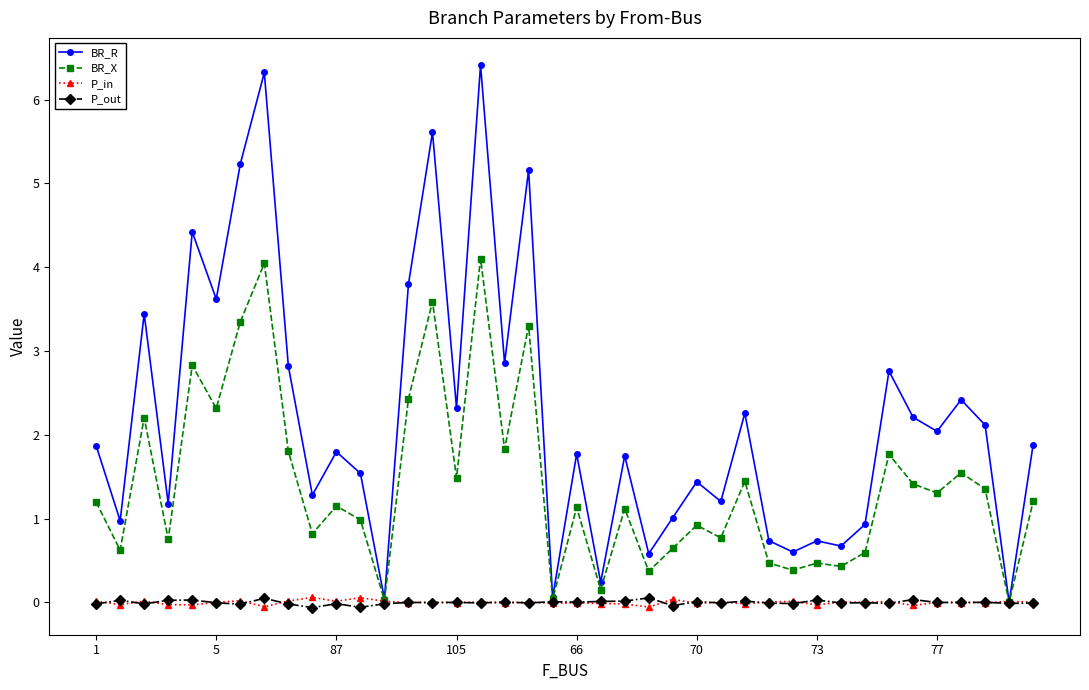

What is the maximum value shown in the chart?

6.4